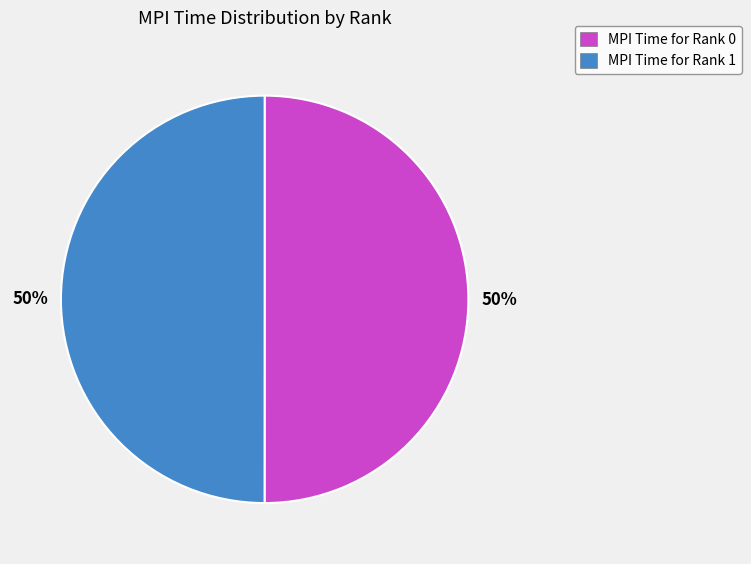

The MPI Time for Rank 1 slice represents 43% of the pie. True or false?

False